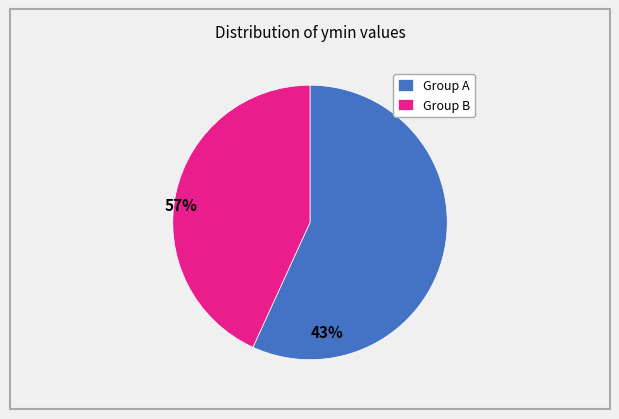

Between Group A and Group B, which is larger?

Group A